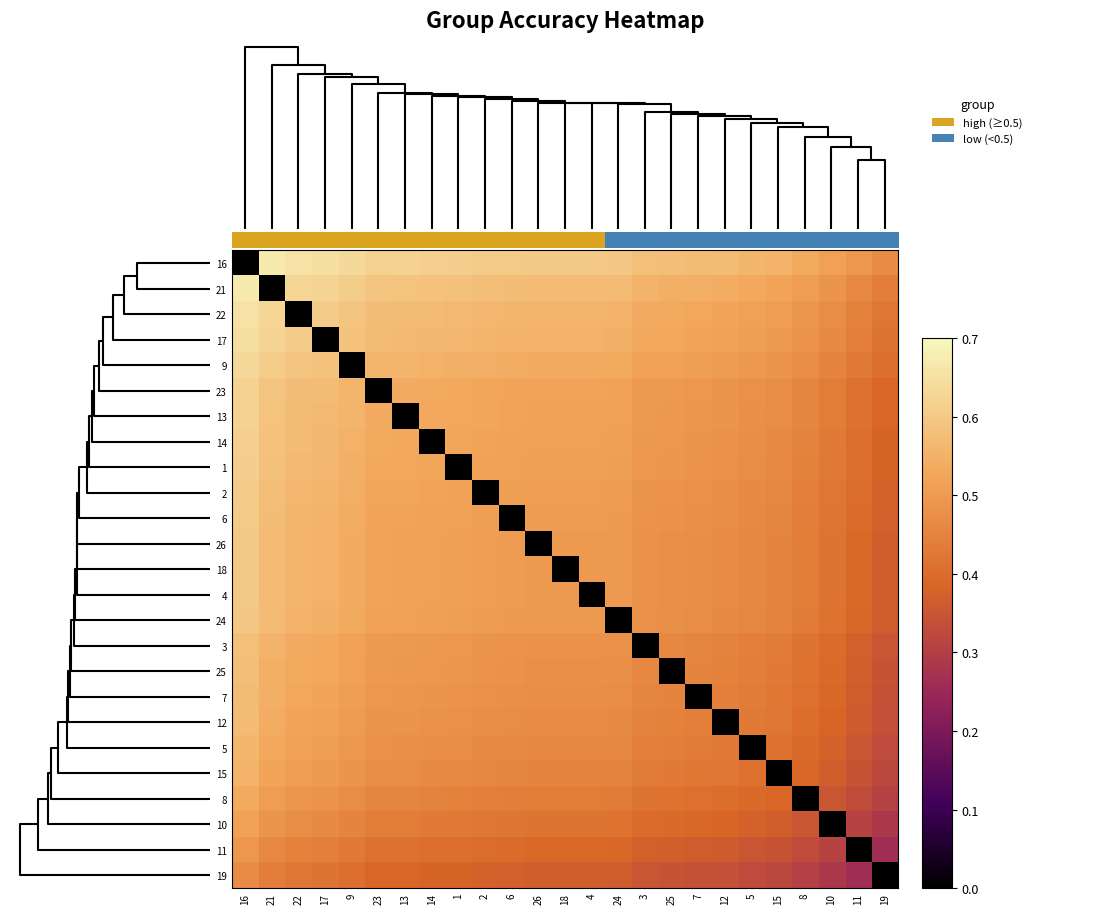

What is the total value across all series at 19?

8.8